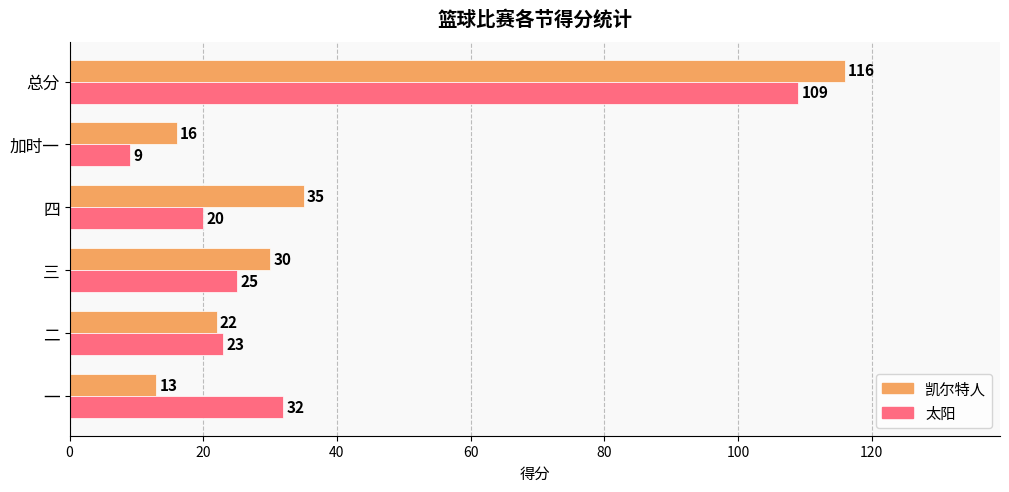

At how many categories does at least one series exceed 98?

1